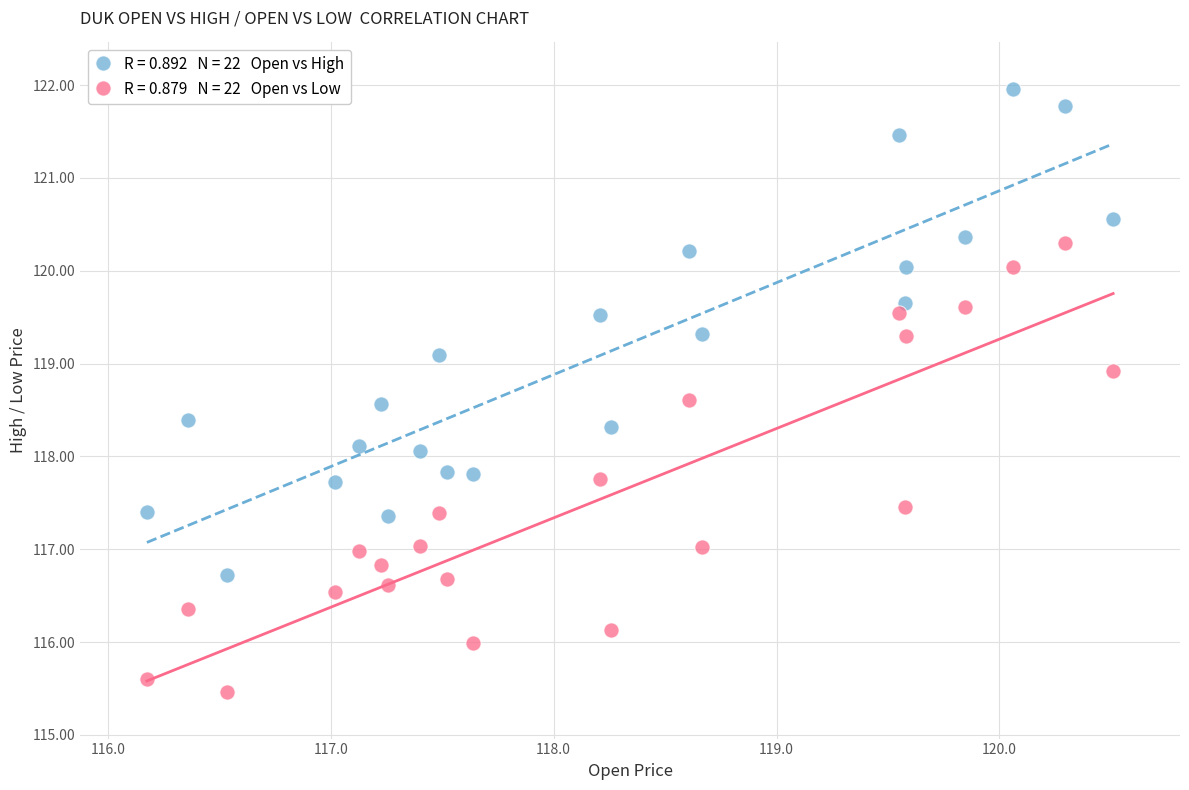

Across all data points, what is the range of Y values (max minus min)?

6.5